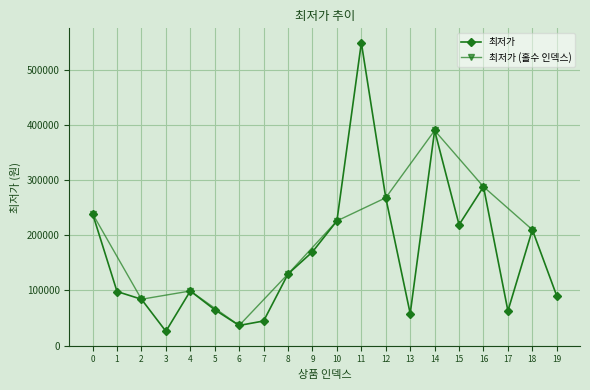

Reading right to left, extract all data points from this chart.

89900	210000	62900	288000	219000	390000	58000	268000	549000	226000	169900	129900	44600	36500	64900	99000	25900	84000	98000	239000